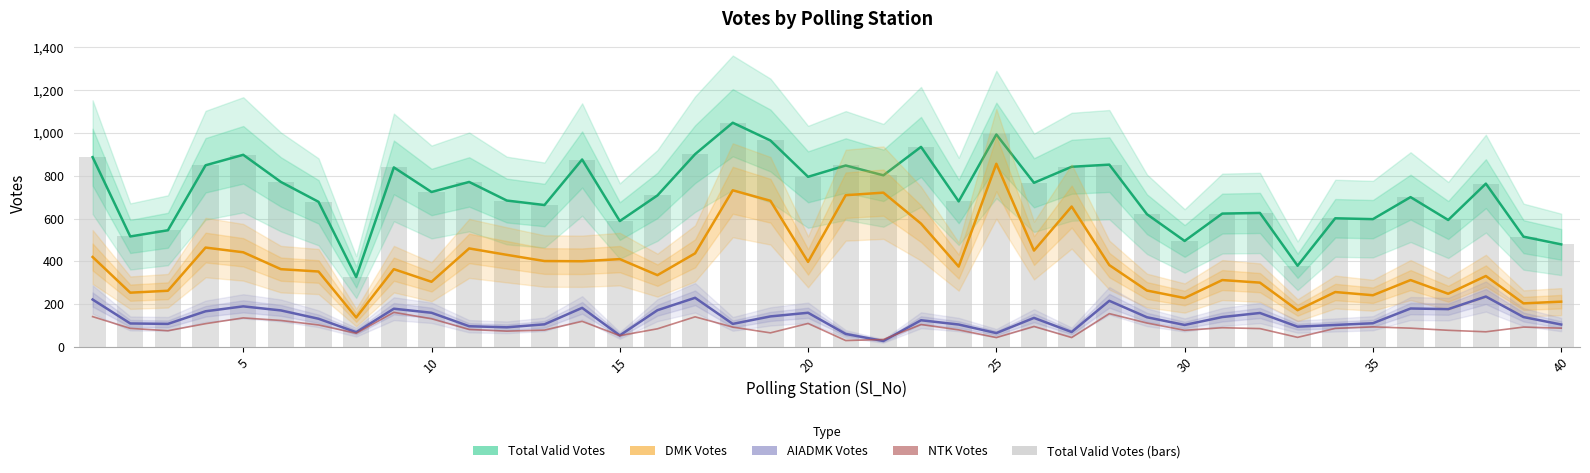

How many groups of bars are there?

40